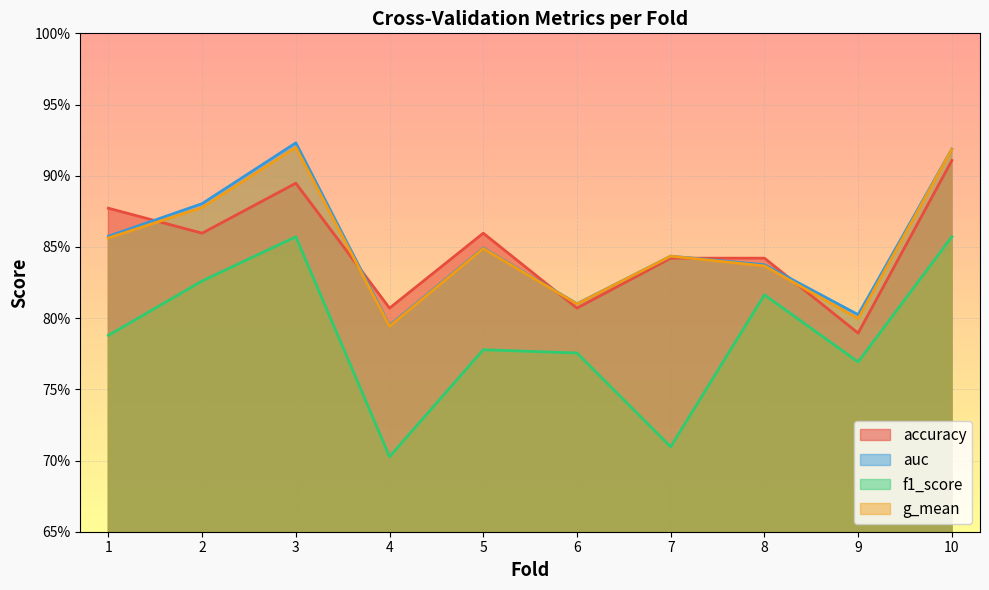

The value of f1_score at 10 is 0.9. True or false?

True